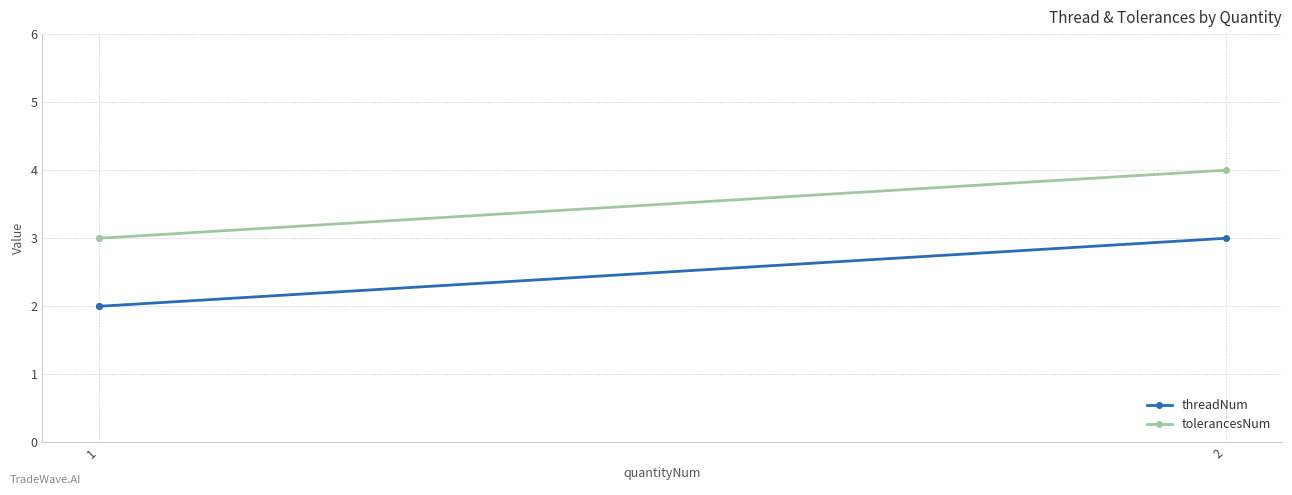

Which has a higher value, 1 or 1?

1